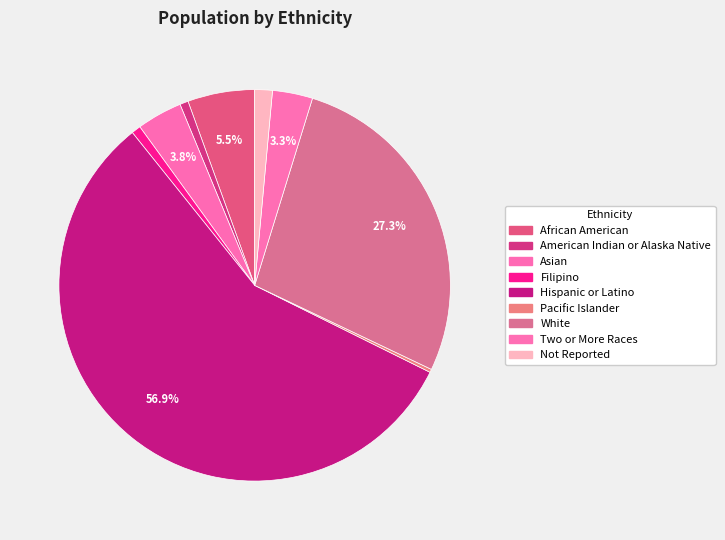

Rank the categories by value from lowest to highest.

Pacific Islander, American Indian or Alaska Native, Filipino, Not Reported, Two or More Races, Asian, African American, White, Hispanic or Latino